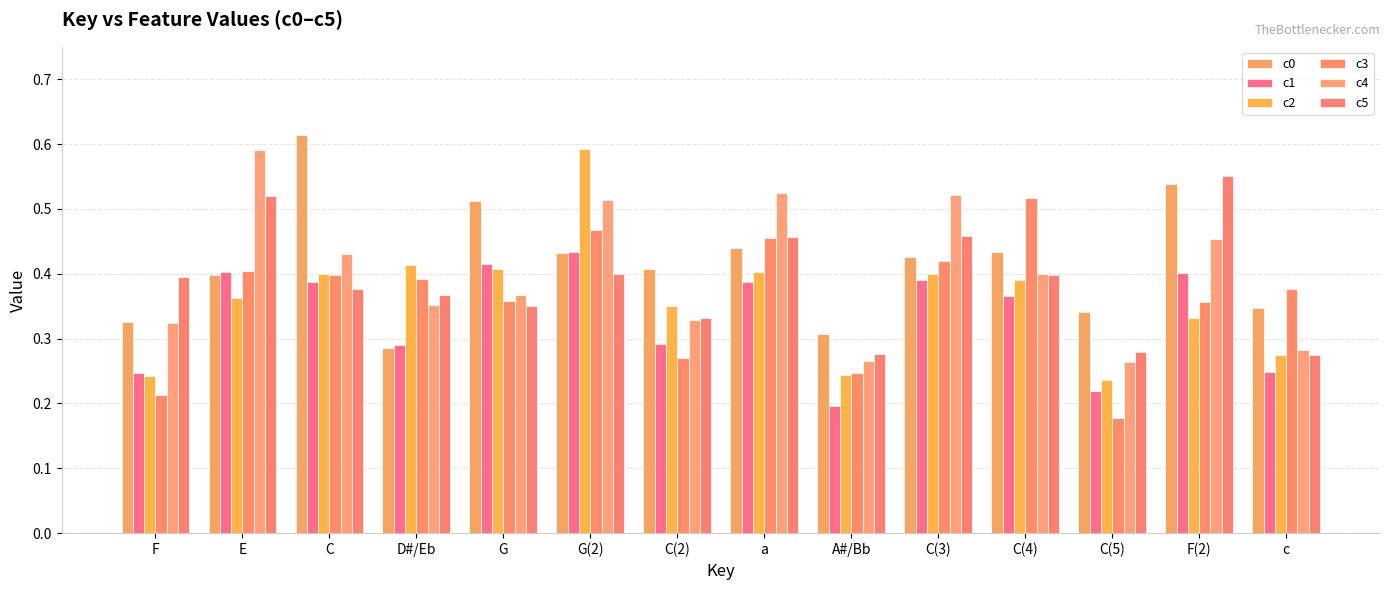

Does the chart contain any negative values?

No